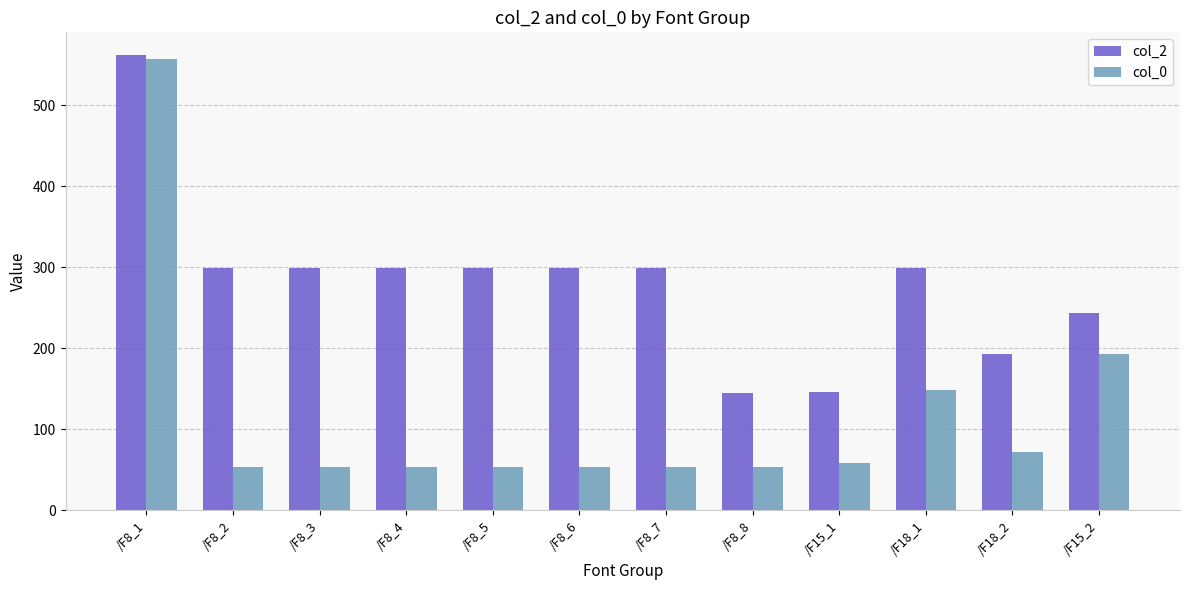

What is the smallest value displayed?

54.0